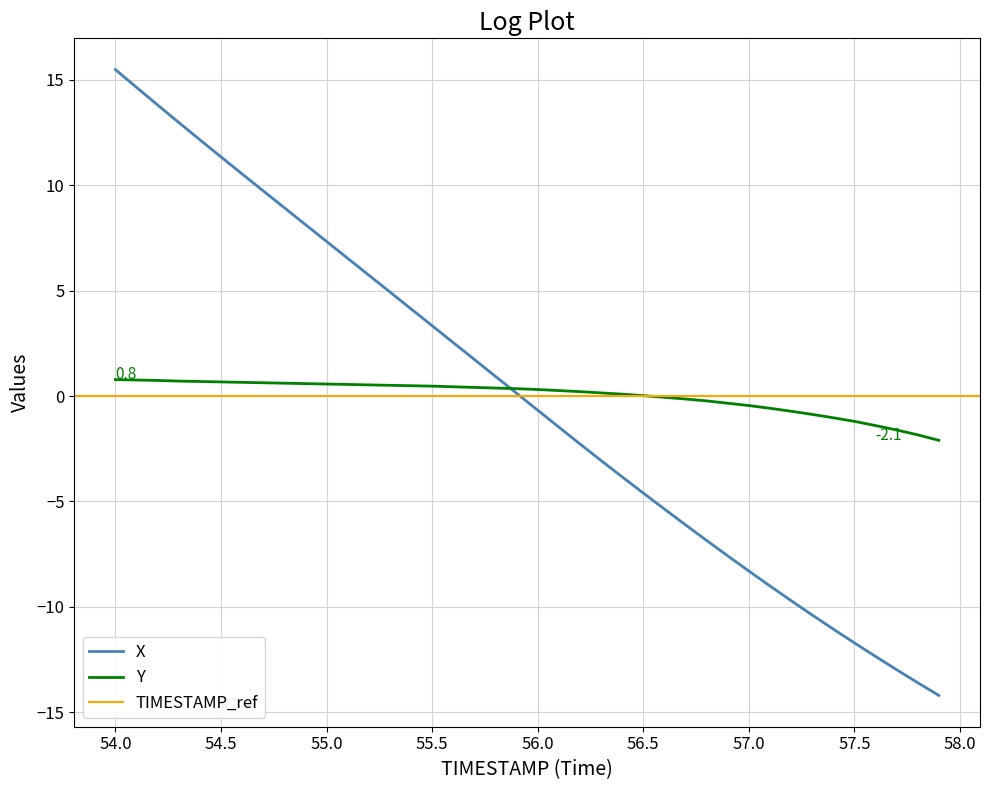

How many data points does each series have?

40